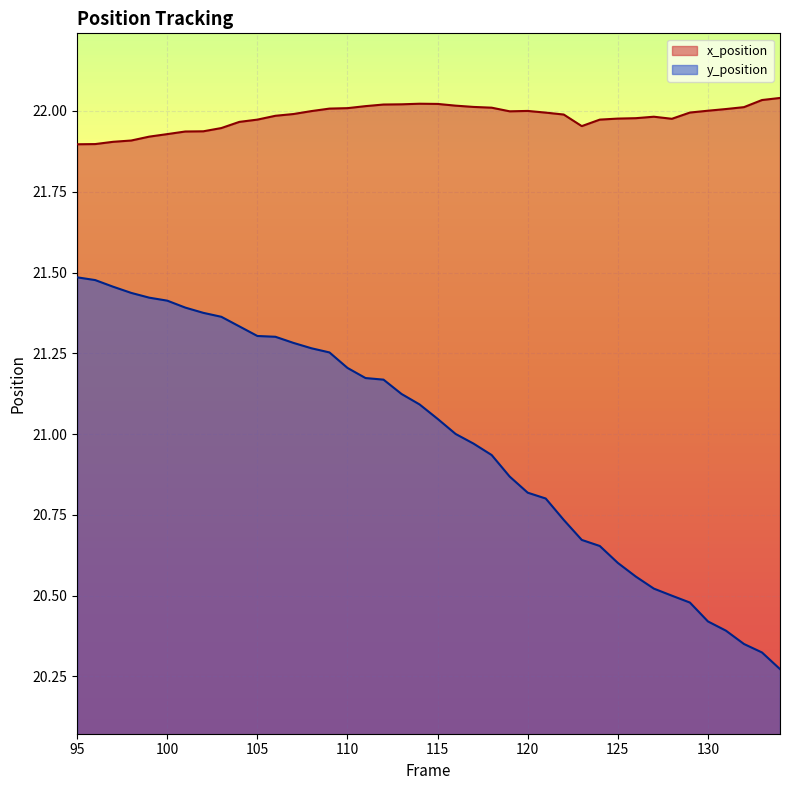

True or false: y_position and x_position cross at least once.

False